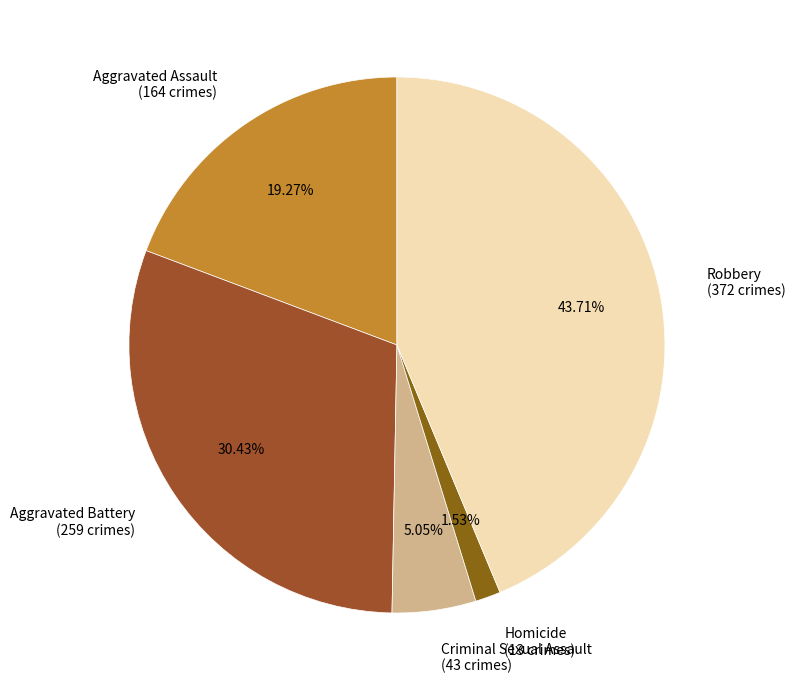

To the nearest percent, what is the difference between the Criminal Sexual Assault and Robbery slice percentages?

39%